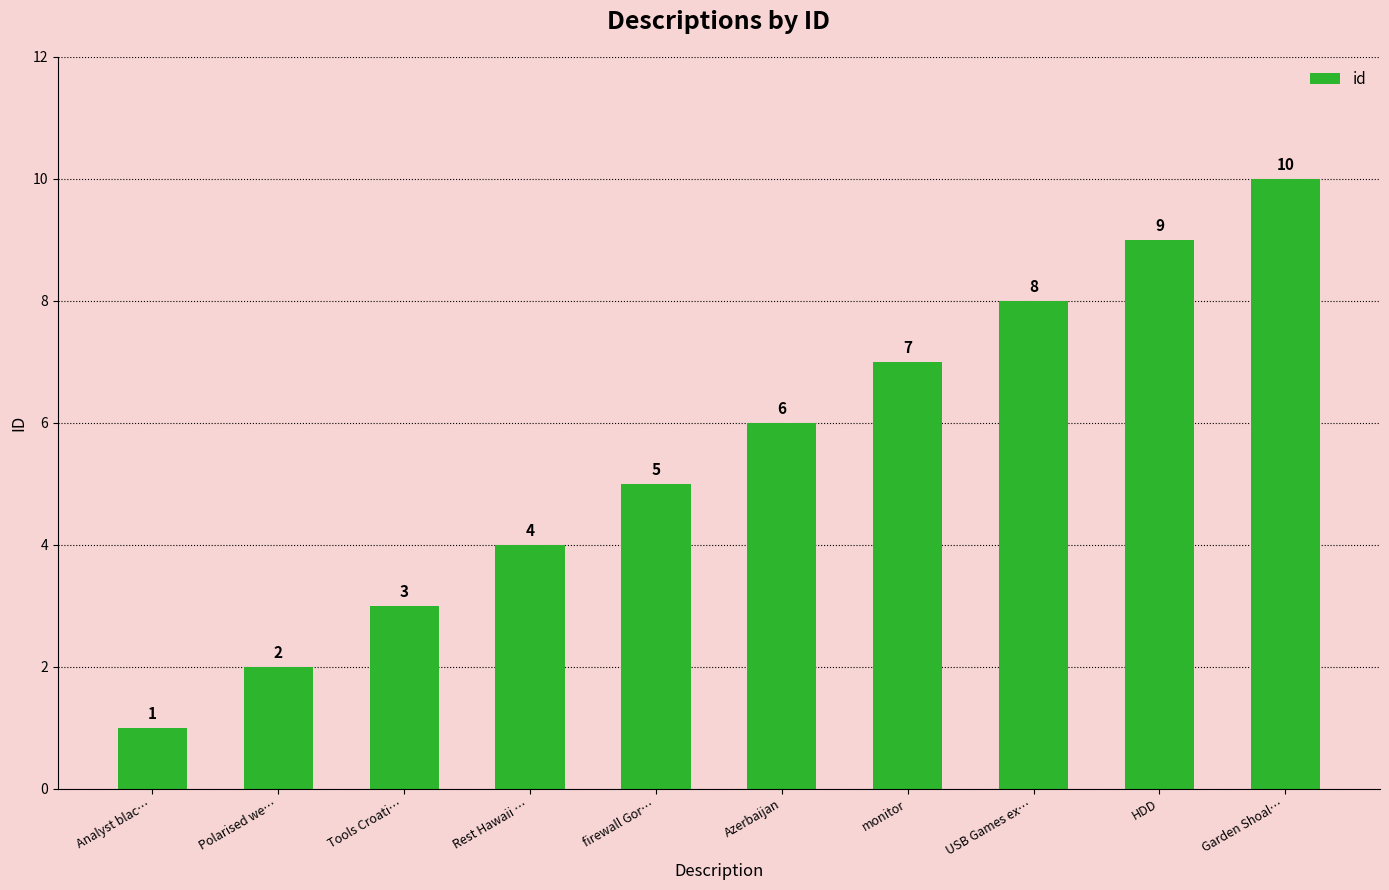

How many bars are there in total?

10